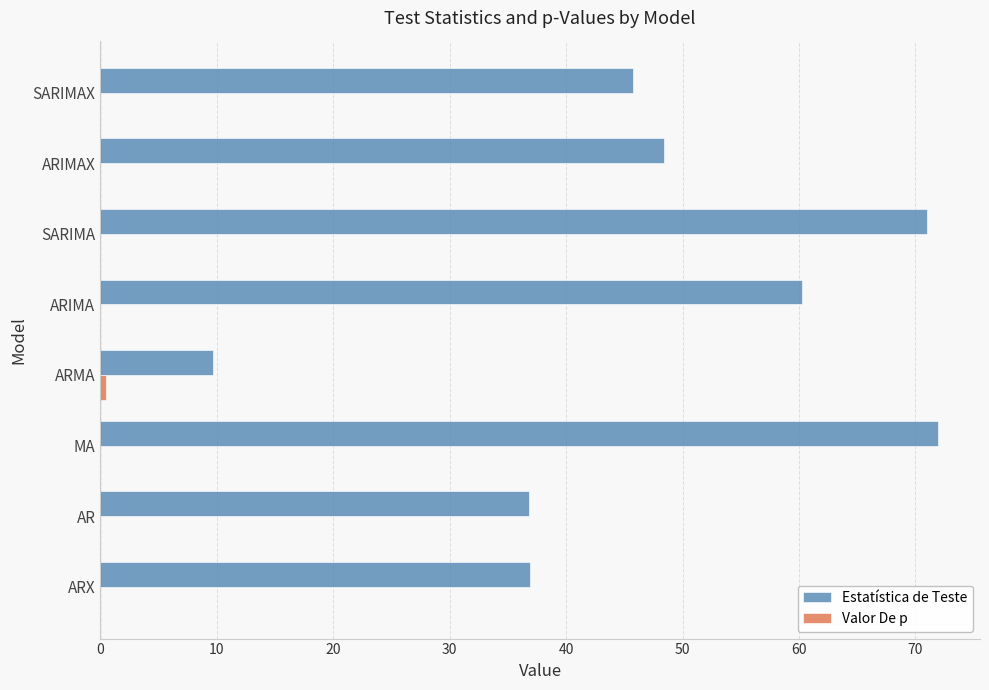

Which series has the largest total across all categories?

Estatística de Teste